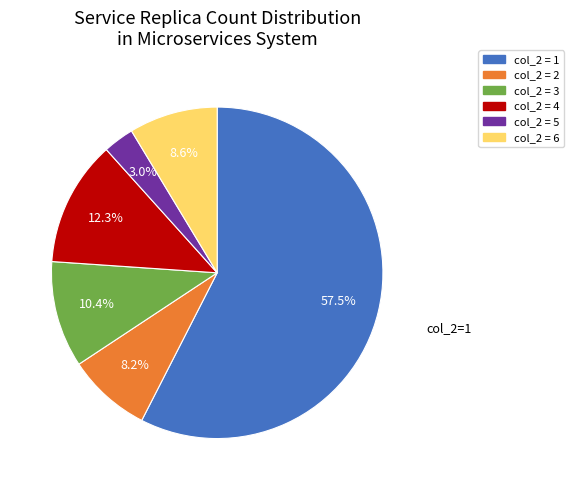

Is there a majority slice in this chart?

Yes